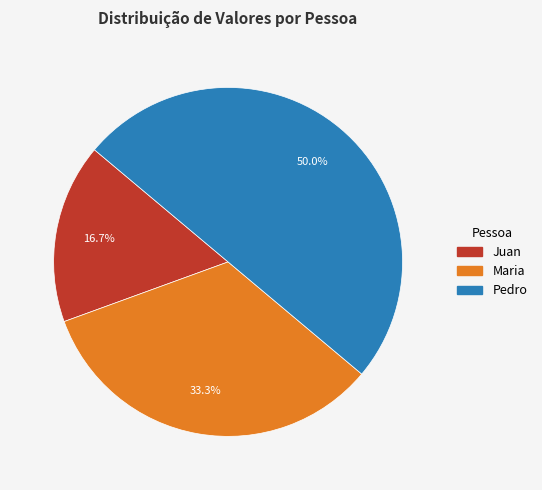

To the nearest percent, what is the combined percentage of Pedro and Maria?

83%